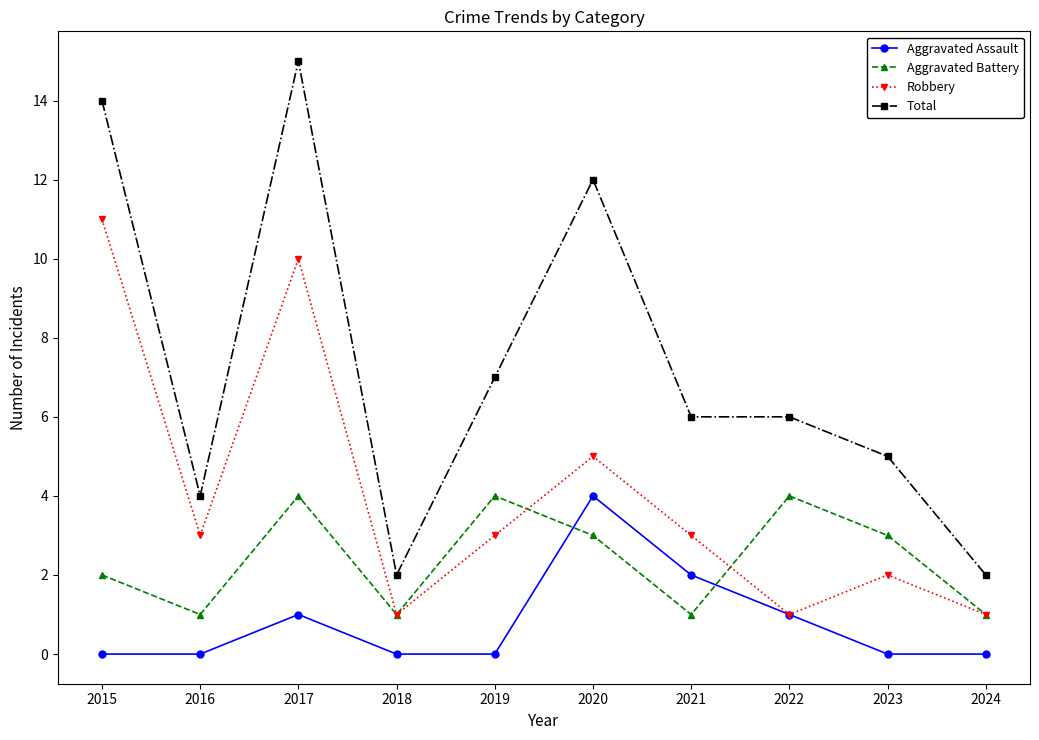

True or false: Robbery has more than 2 interior local peaks.

True